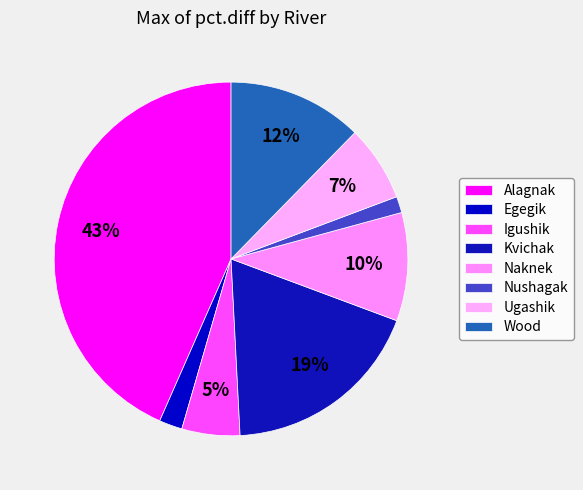

How many slices are in this pie chart?

8